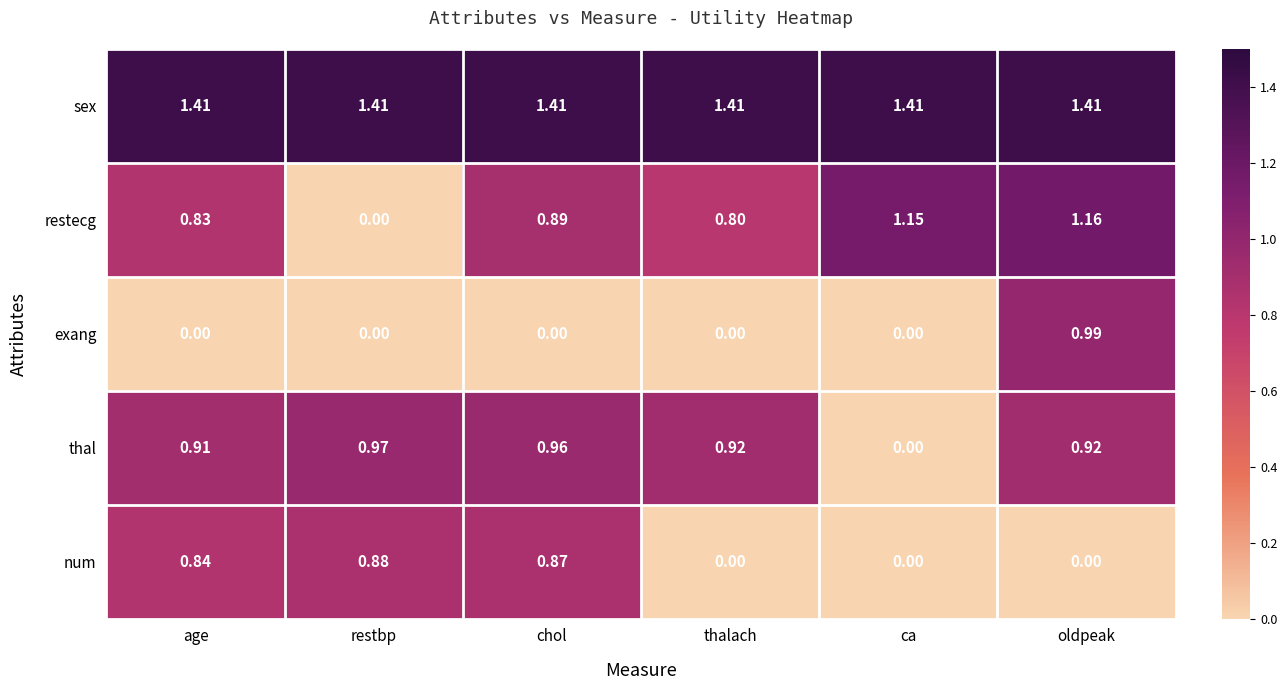

Between age and chol, which series saw the biggest shift?

restecg